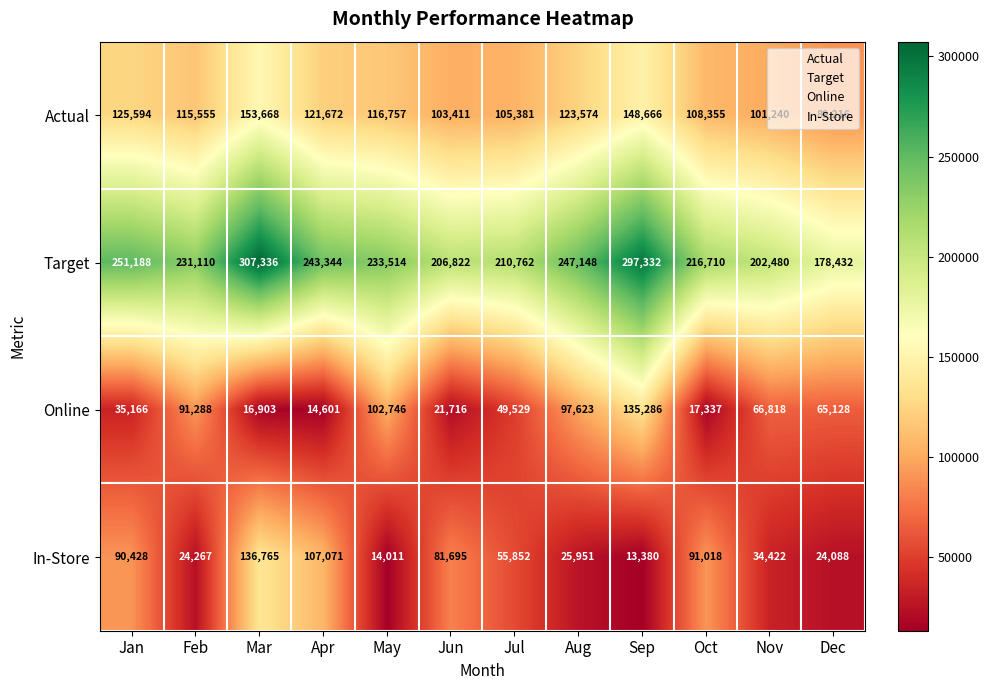

At which category is the sum across all series the highest?

Mar